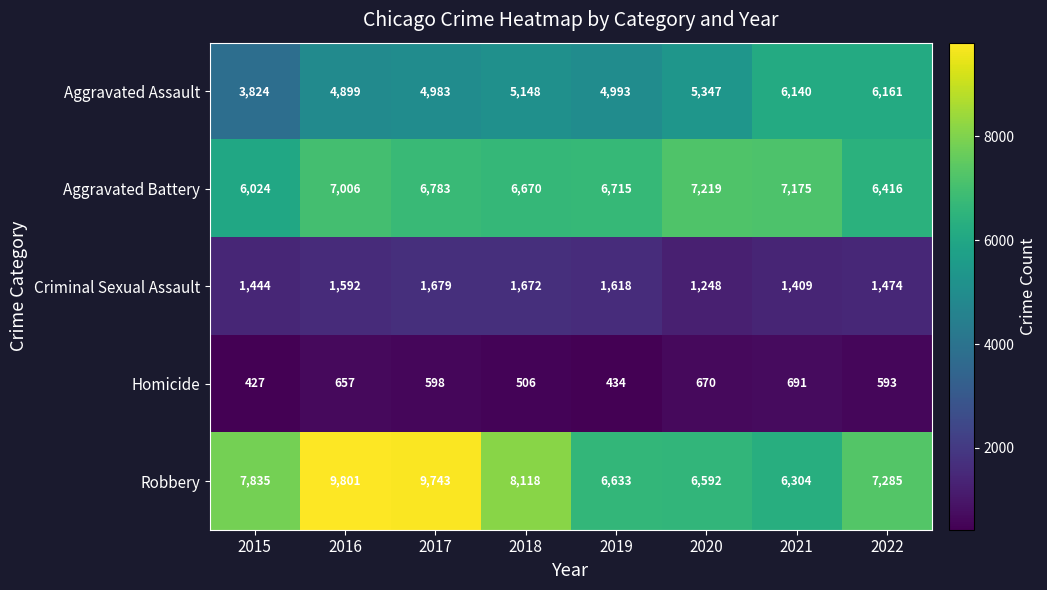

What is the smallest value displayed?

427